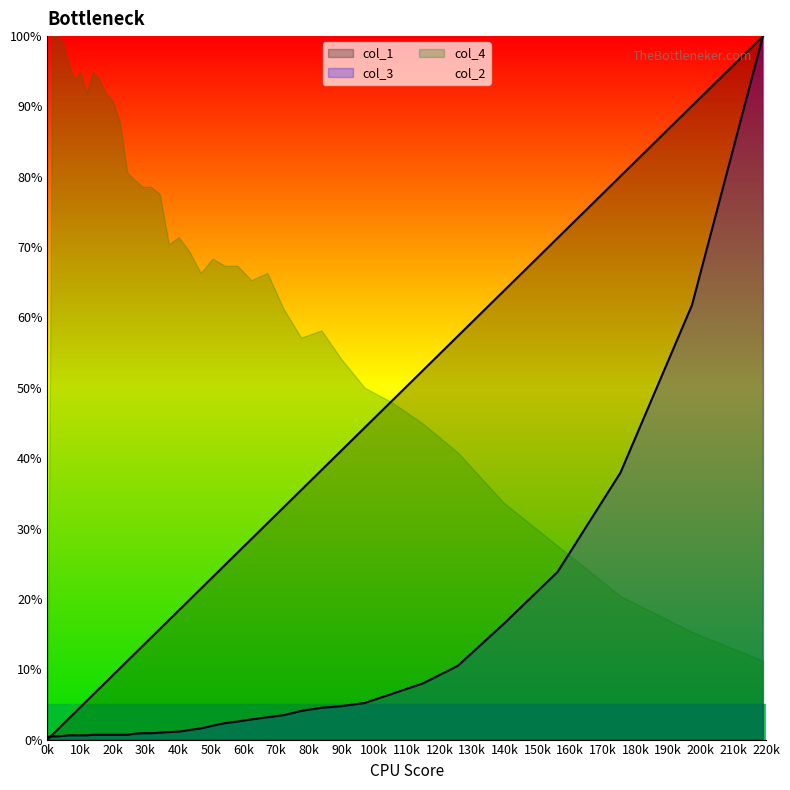

Which has a higher value, 34.39 or 46.943?

46.943